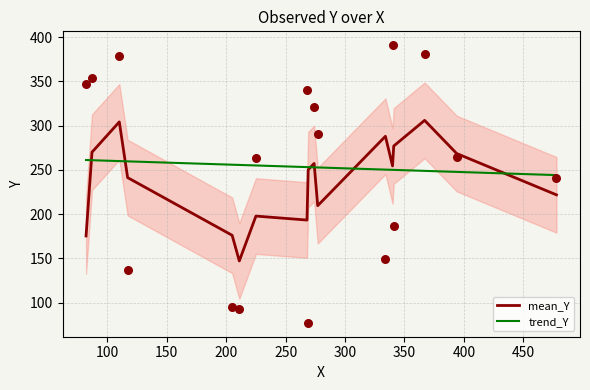

What is the change in value from 274 to 87?

+33